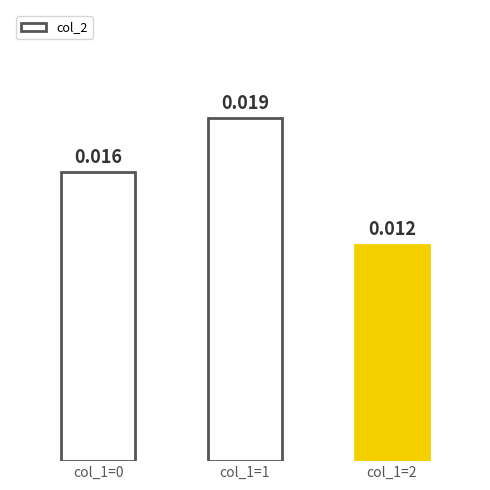

Count the values in the range 0 to 1.

3